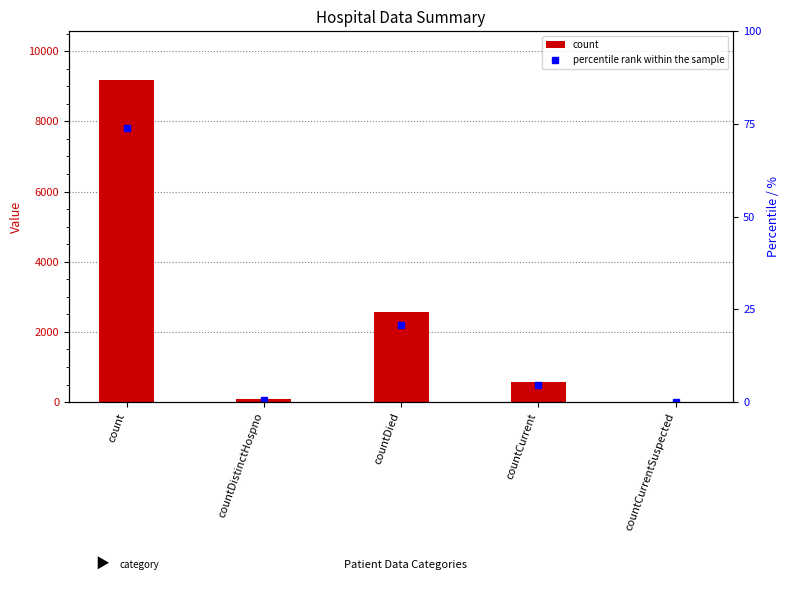

At countCurrent, list the series in order from smallest to largest.

percentile rank within the sample, count